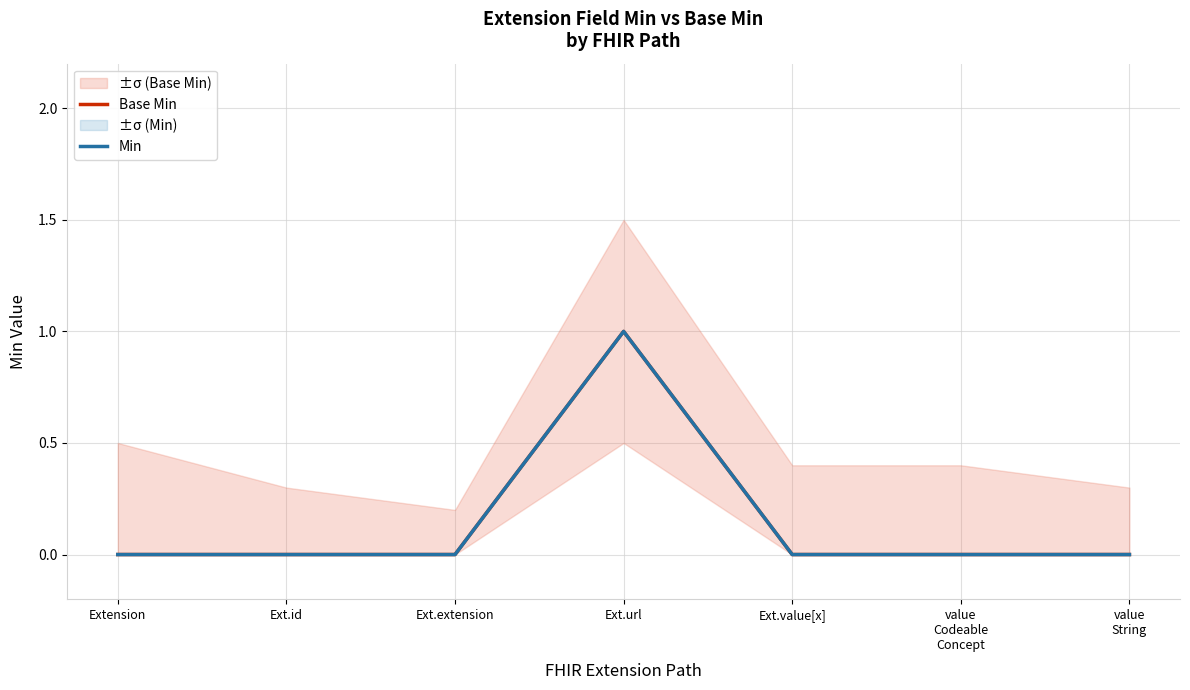

What is the difference between the maximum and minimum values in the Base Min series?

1